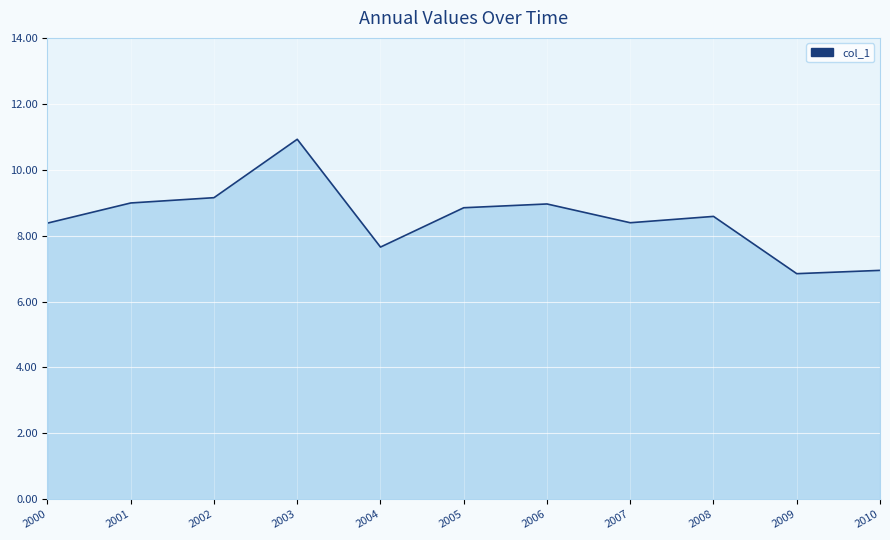

What is the difference between the values at 2006 and 2007?

0.6